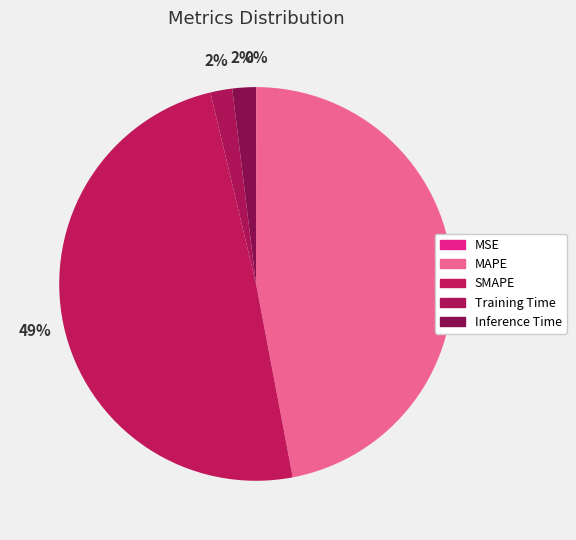

How much of the chart is everything except SMAPE?

50.7%